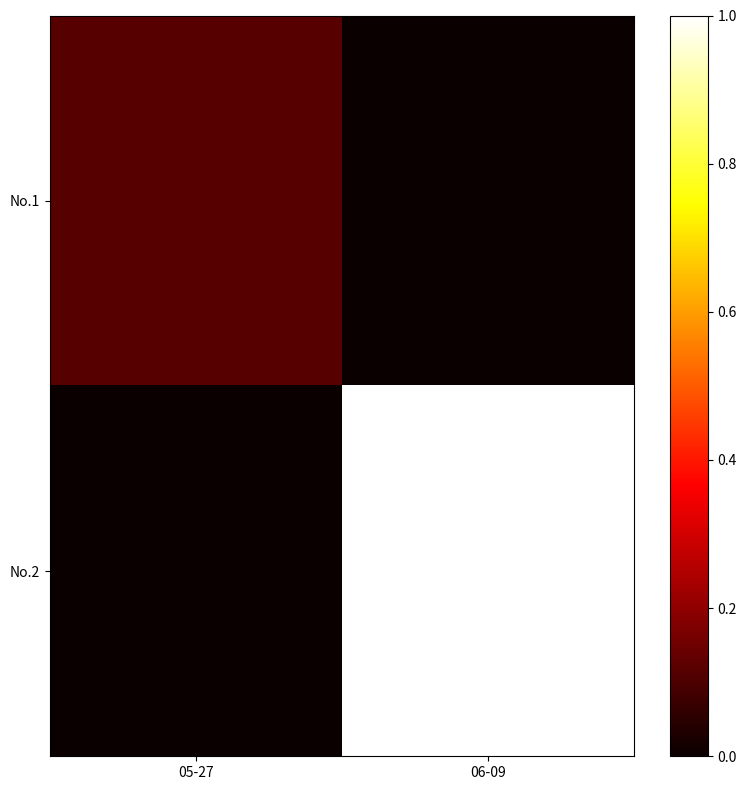

At 05-27, list the series in order from smallest to largest.

No.2, No.1